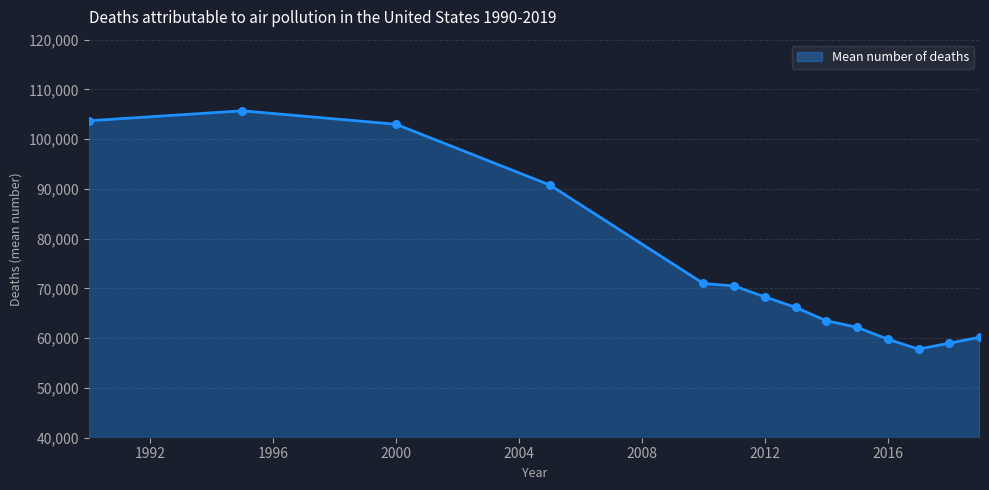

What is the greatest value displayed?

105700